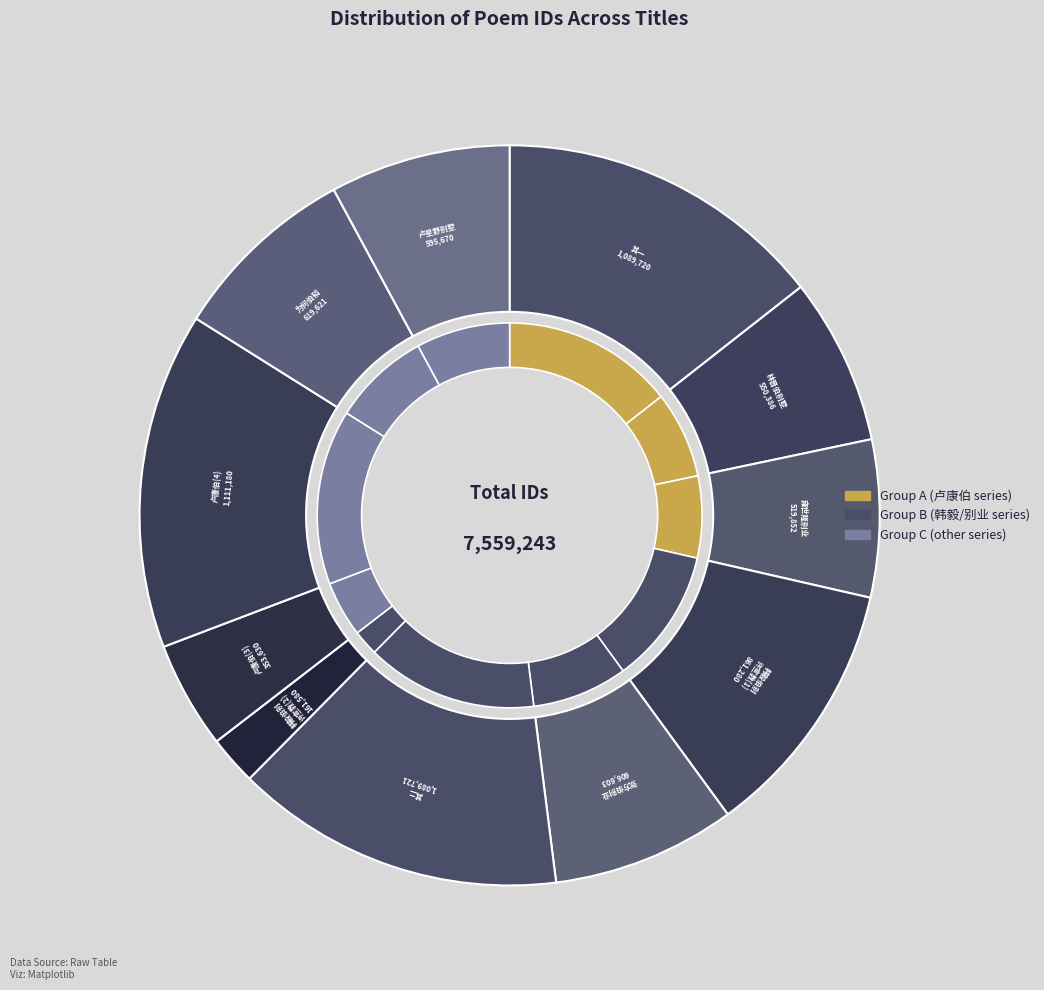

What is the total percentage of 过雍世隆方伯别业 and 行役肥乡境上小集张方伯别业同广陵宗良弼?

14.9%